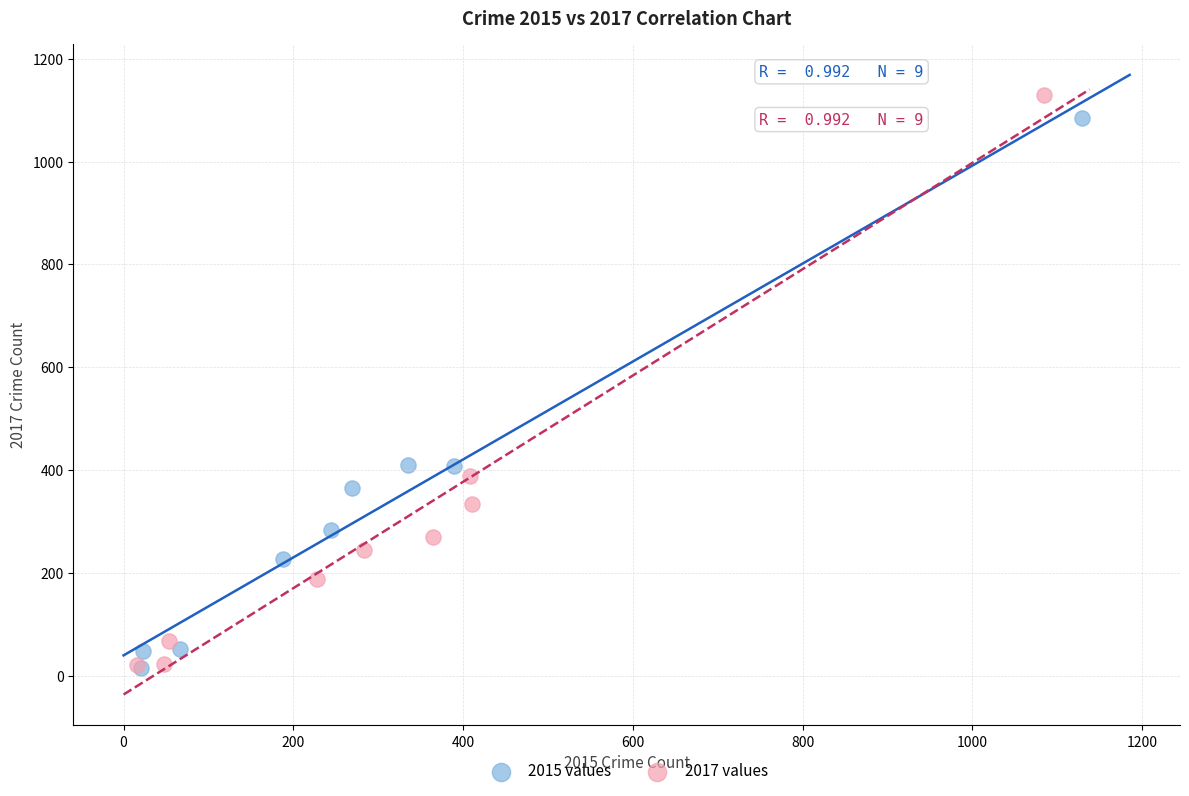

Which series has the widest spread of Y values?

2017 values